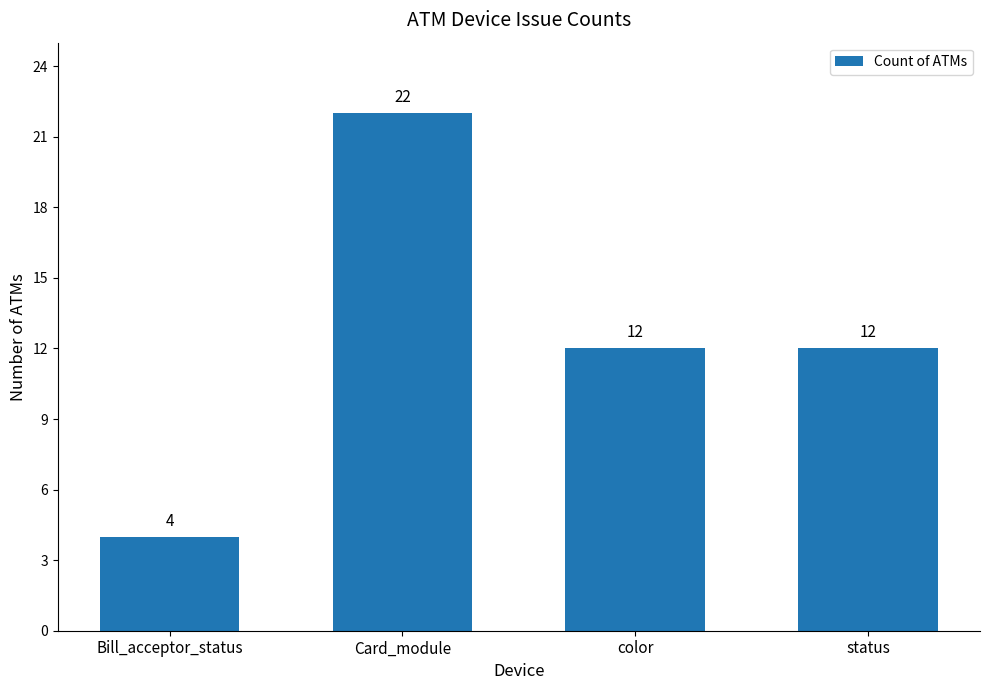

Approximately how many times larger is the value at color compared to status?

1.0